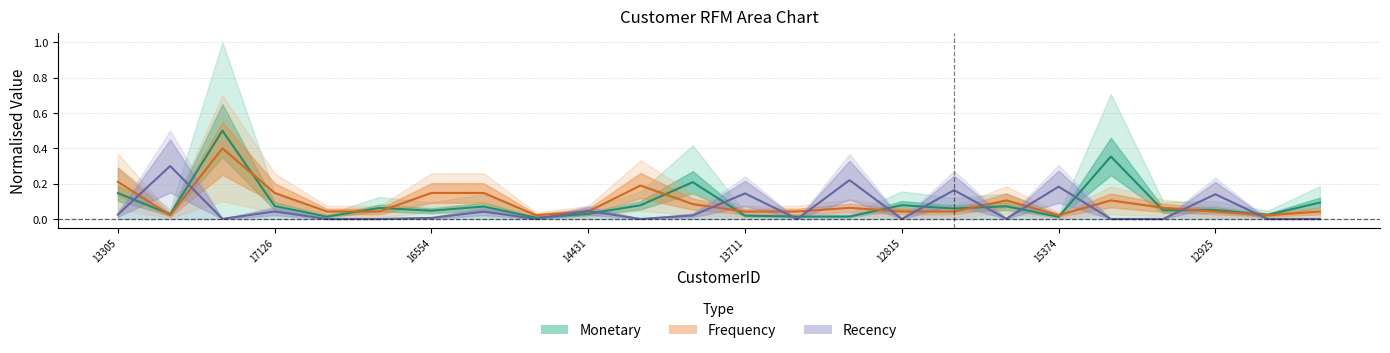

At how many categories does at least one series exceed 0?

24